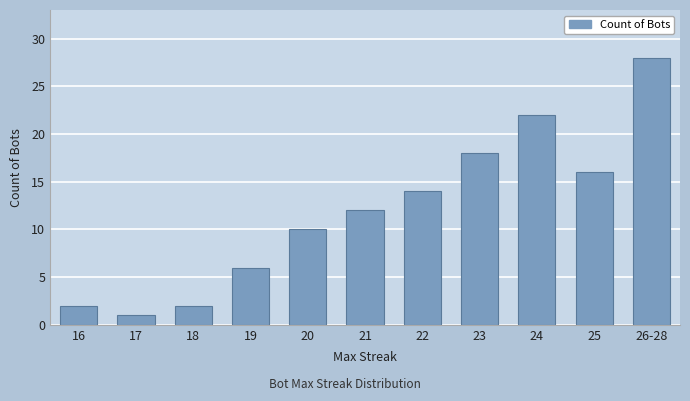

Reading right to left, extract all data points from this chart.

28	16	22	18	14	12	10	6	2	1	2